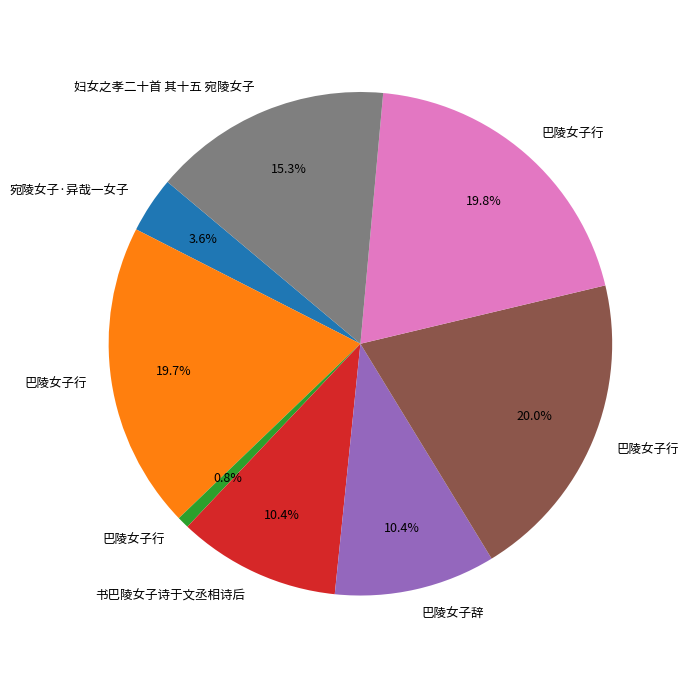

Is there any slice that represents more than half of the pie?

No